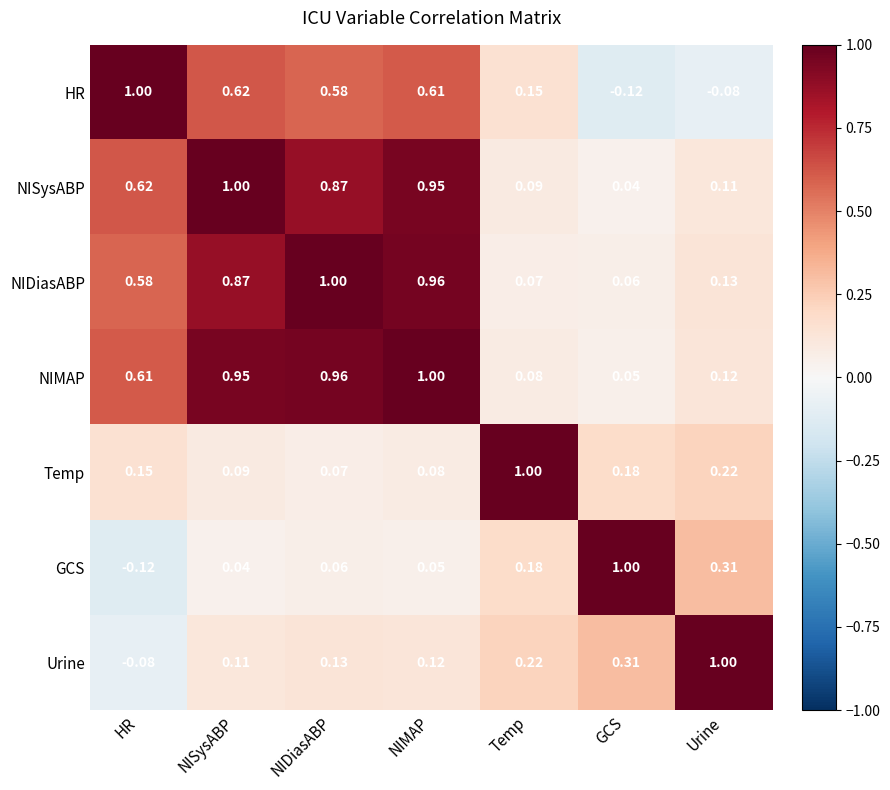

At NIMAP, list the series in order from largest to smallest.

NIMAP, NIDiasABP, NISysABP, HR, Urine, Temp, GCS